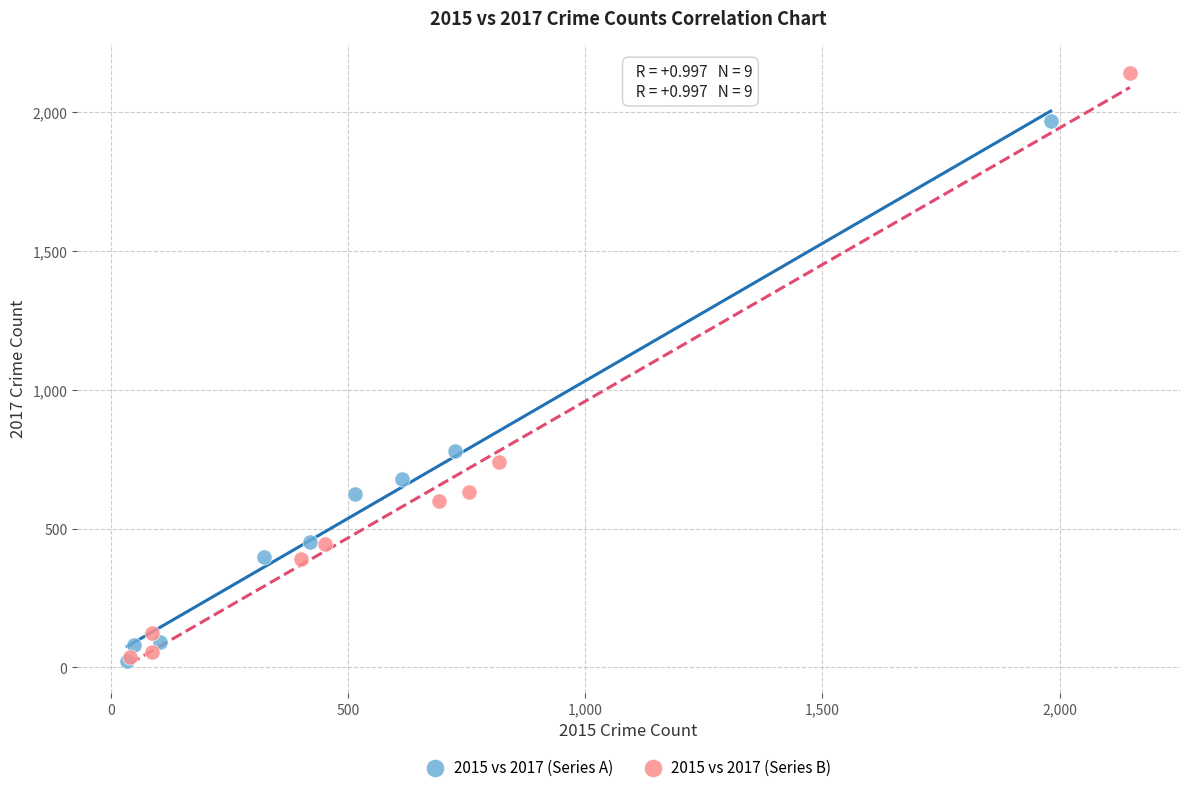

Which series reaches the maximum Y coordinate?

2015 vs 2017 (Series B)